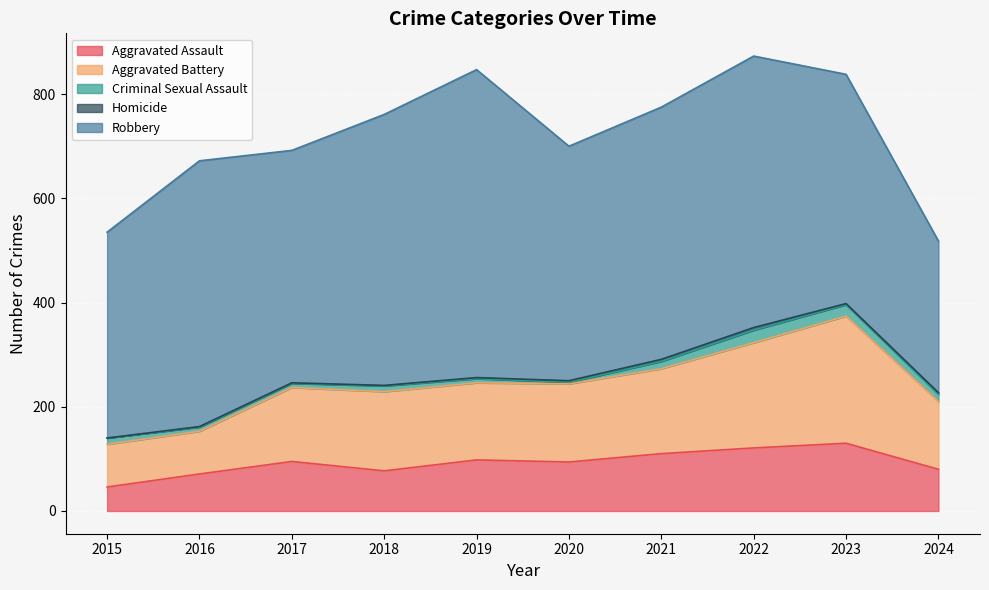

What is the average value of the Aggravated Assault series?

92